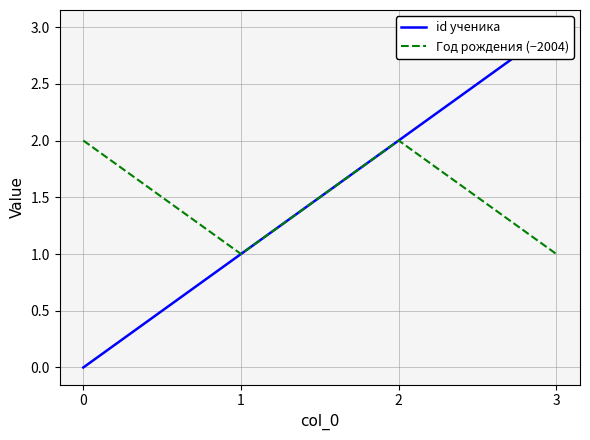

Which series has the largest range (max minus min)?

id ученика